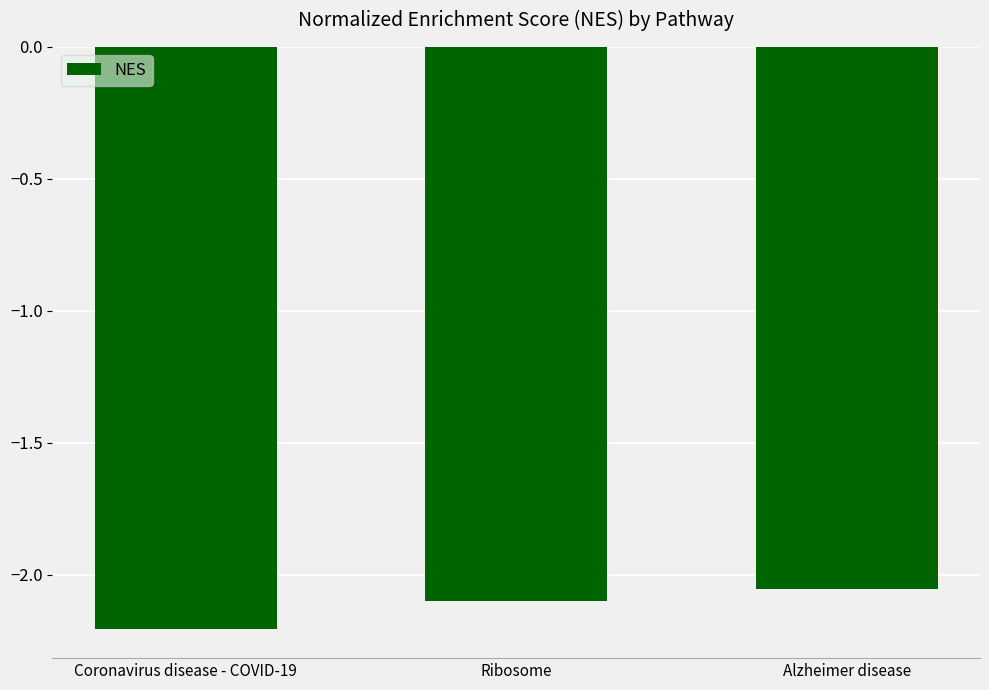

List the labels in order of value, largest first.

Alzheimer disease, Ribosome, Coronavirus disease - COVID-19